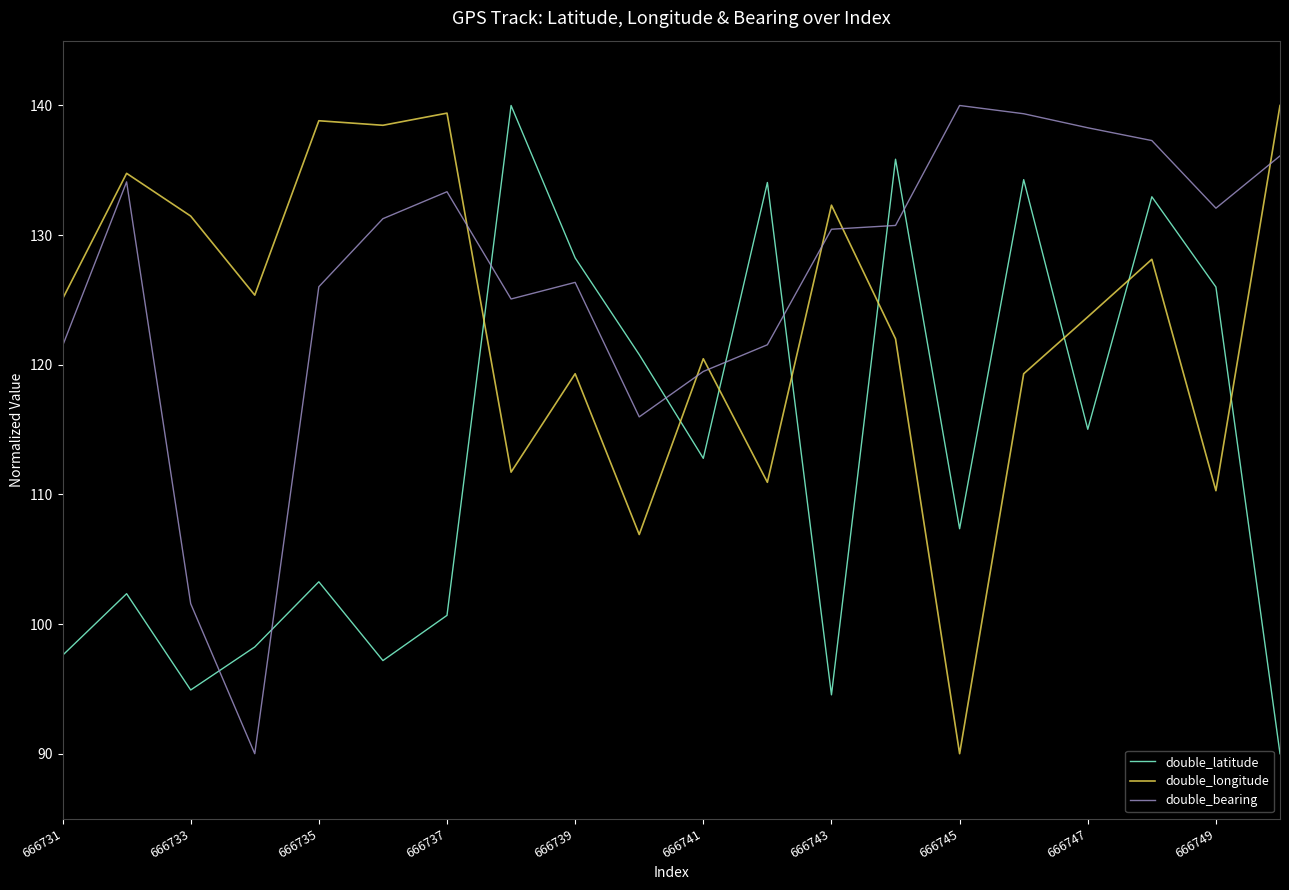

True or false: double_latitude and double_bearing cross at least once.

True